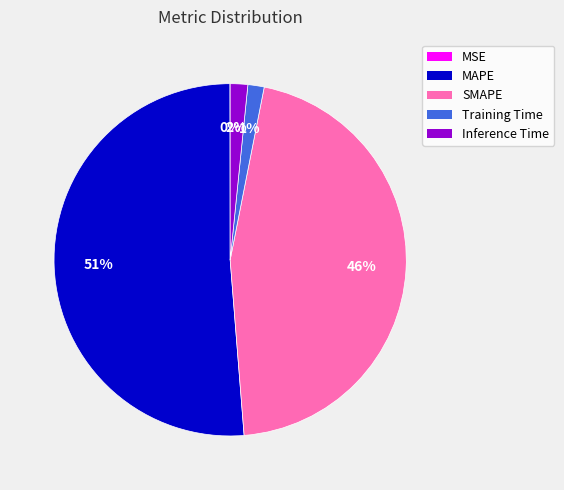

To the nearest percent, what is the average slice percentage?

20%